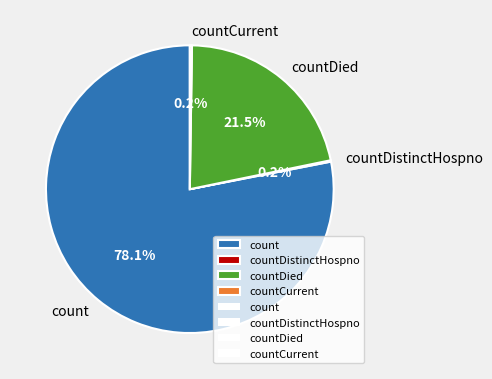

Does any single category account for the majority?

Yes